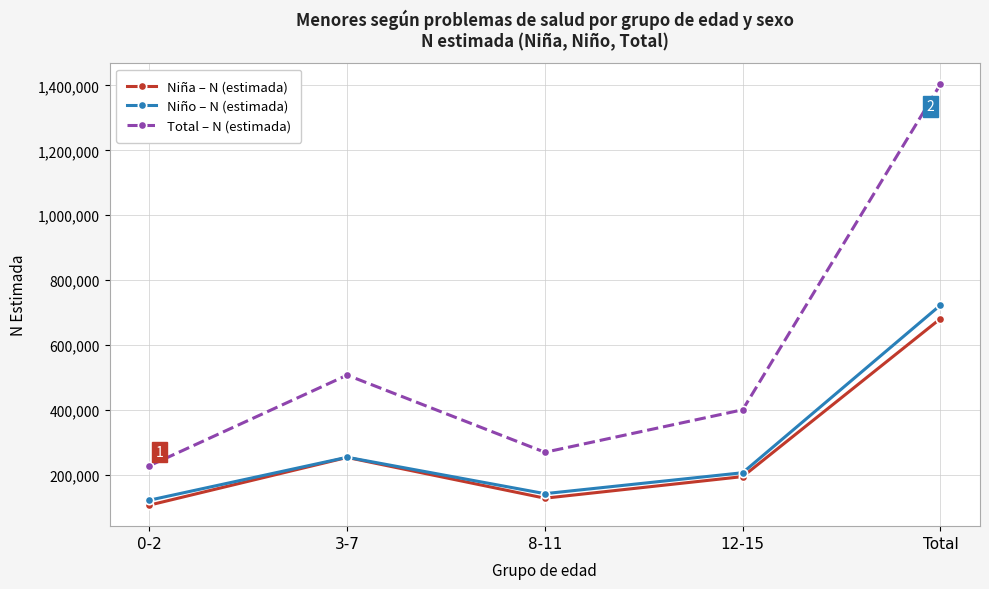

The value of Niña – N (estimada) at 12-15 is 194097. True or false?

True